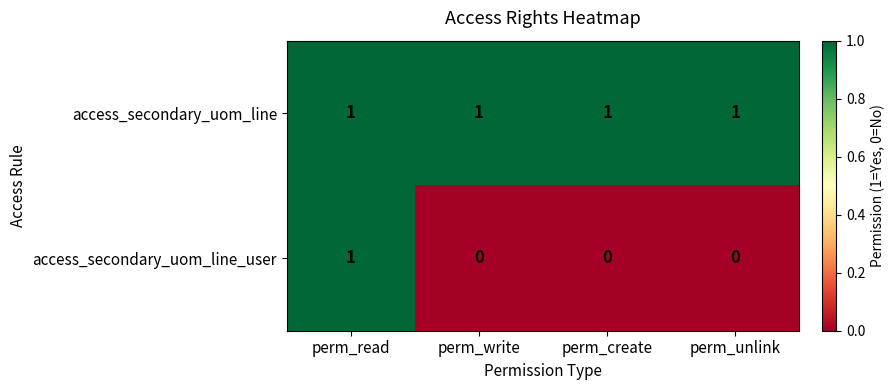

The value of access_secondary_uom_line at perm_create is 1. True or false?

True